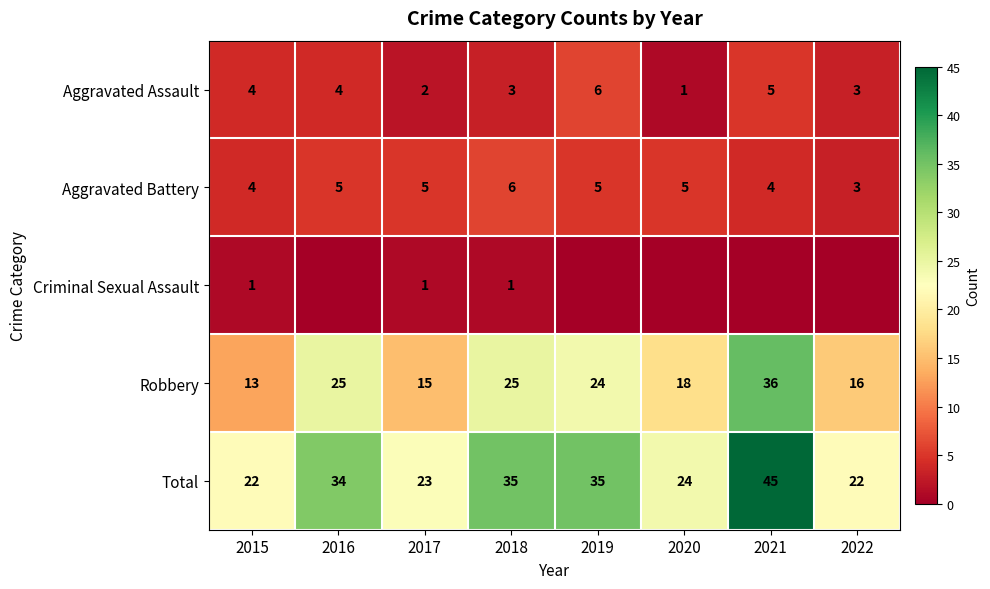

True or false: Total has a value of 13 at 2022.

False